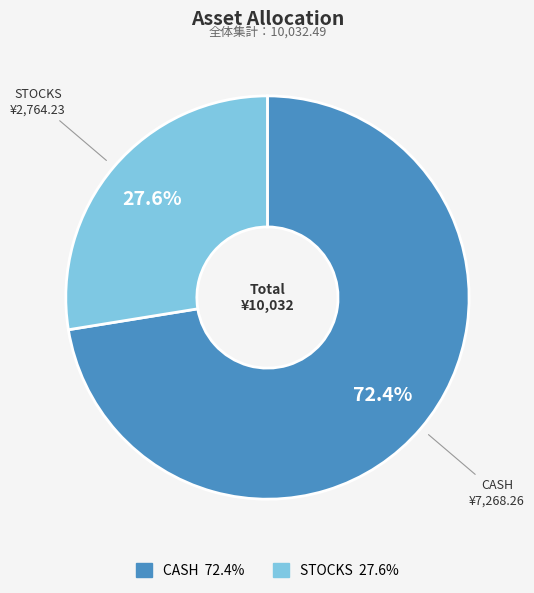

To the nearest percent, what is the combined percentage of CASH and STOCKS?

100%